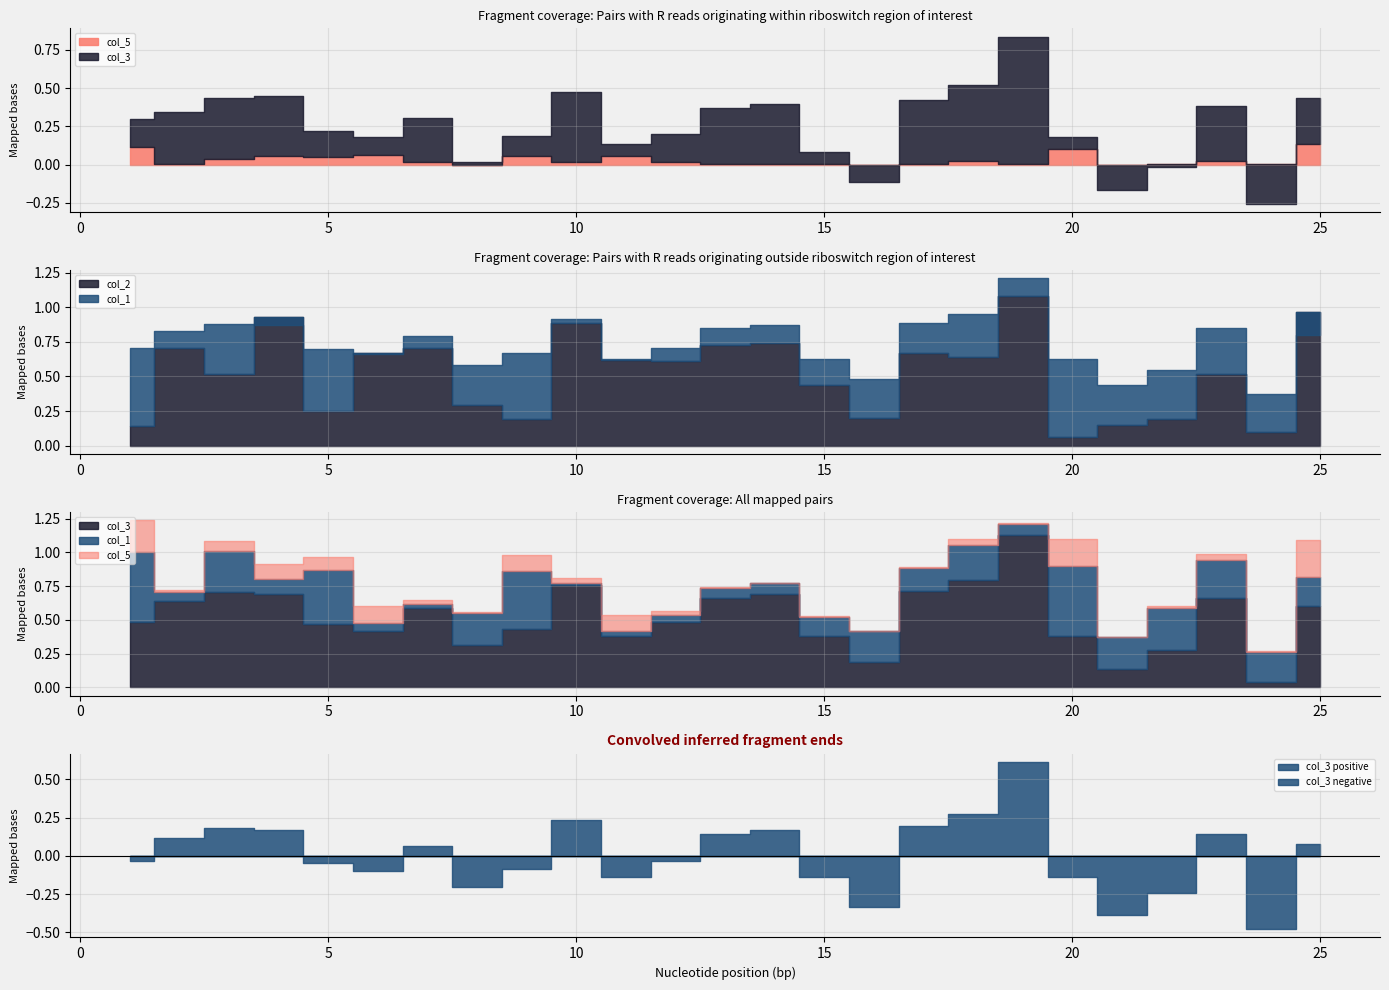

Which has a higher value, 11 or 4?

11